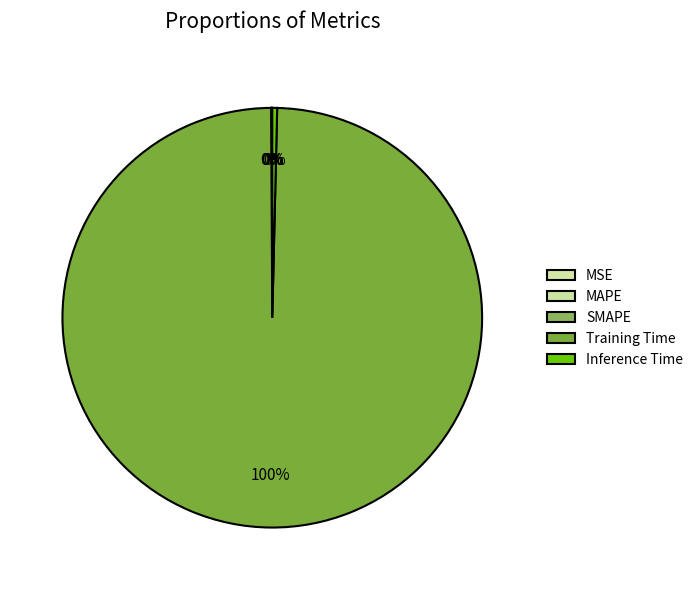

To the nearest percent, what is the difference between the Training Time and MSE slice percentages?

100%